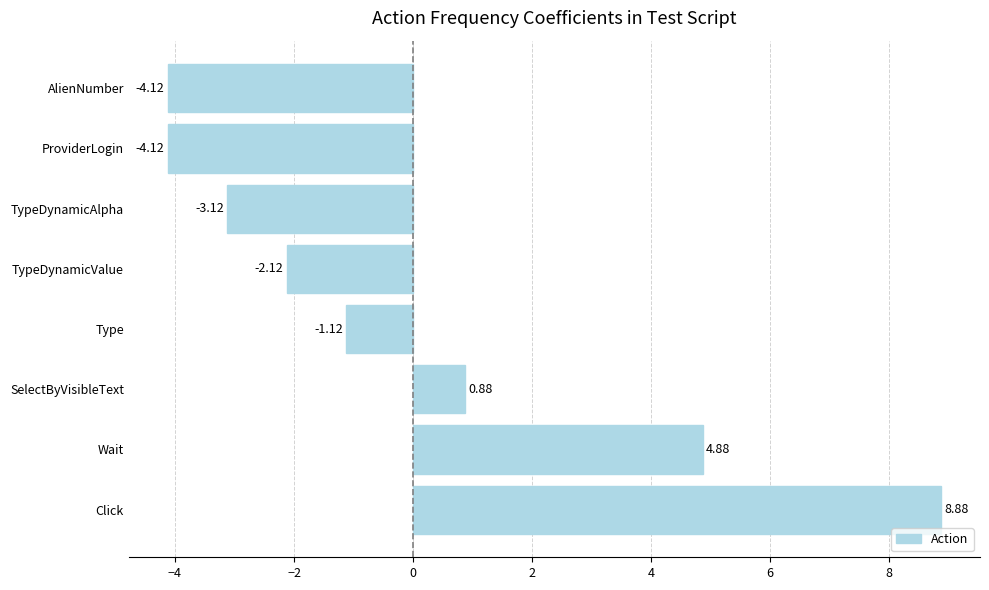

What is the greatest value displayed?

8.9